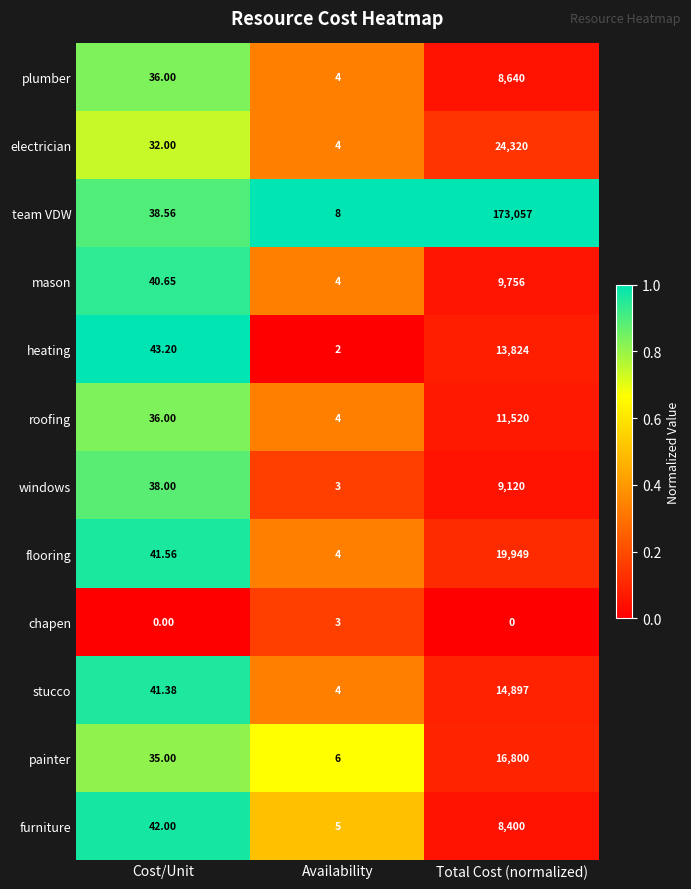

At which label is electrician closest to 12162?

Cost/Unit